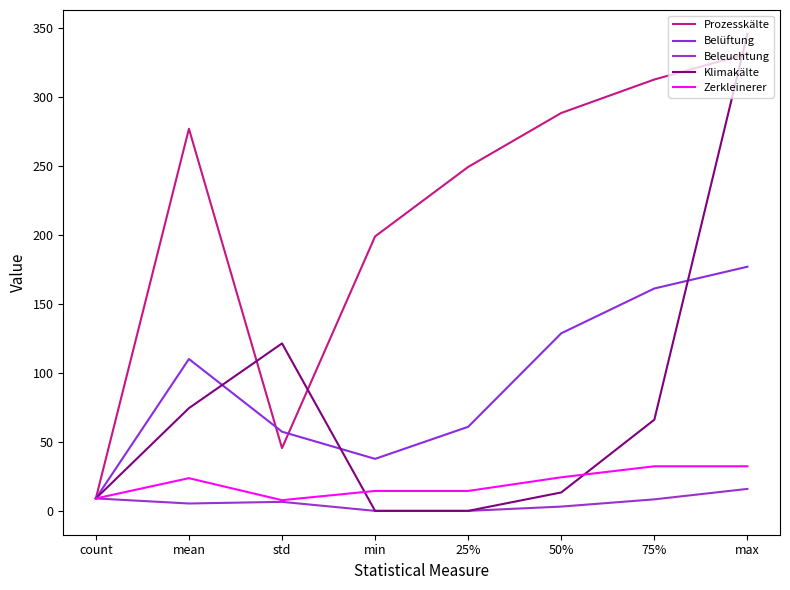

How many interior local valleys does the Prozesskälte series have?

1